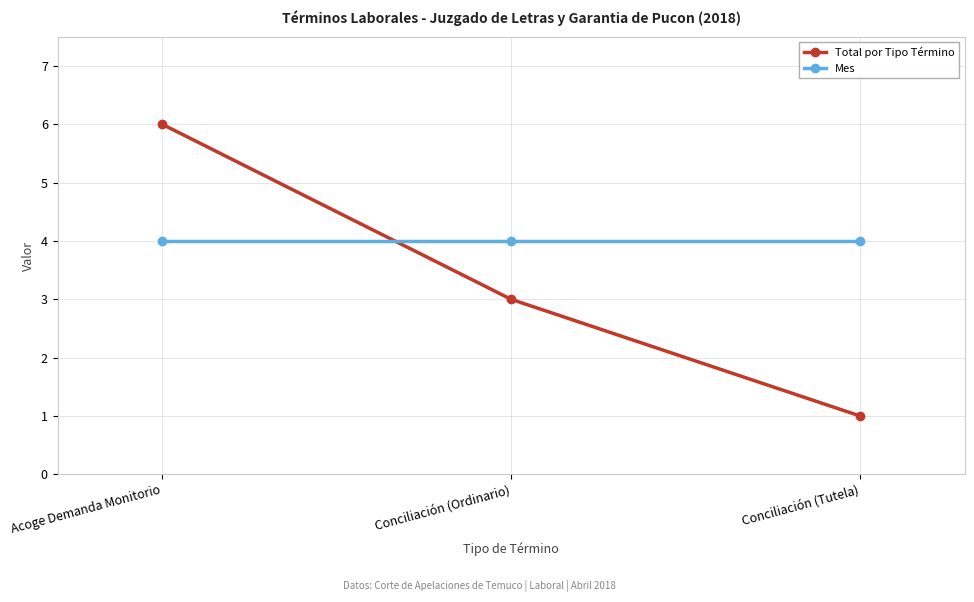

What is the difference between the second highest and minimum values in the Total por Tipo Término series?

2